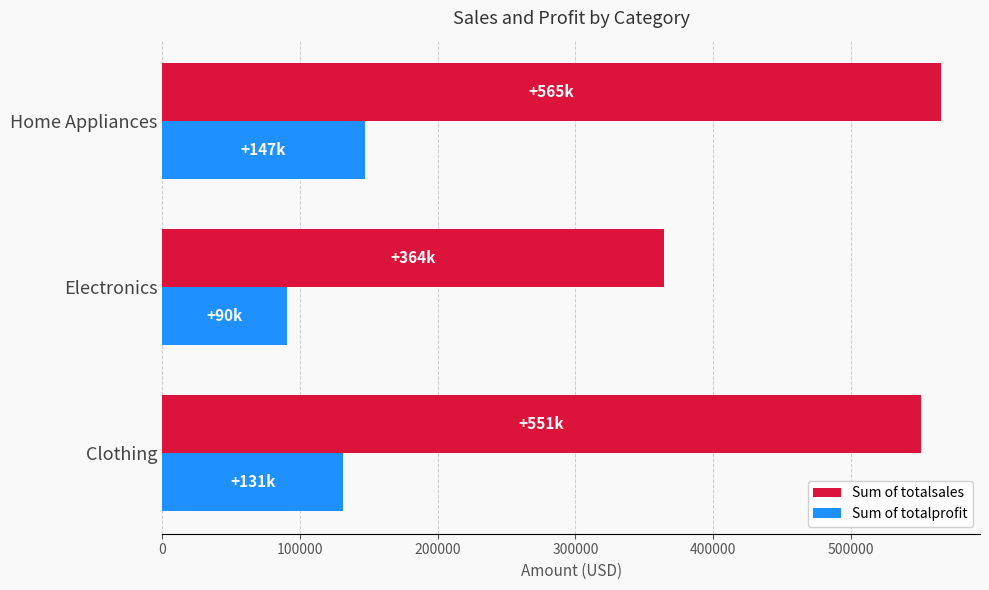

Which series has the largest total across all categories?

Sum of totalsales